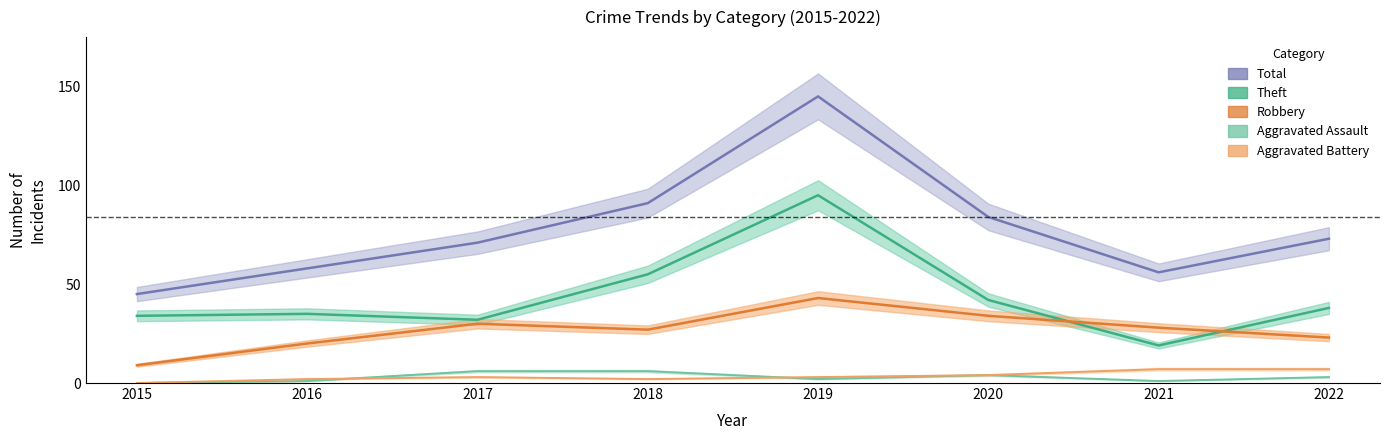

How many positive values does the Aggravated Battery series have?

7